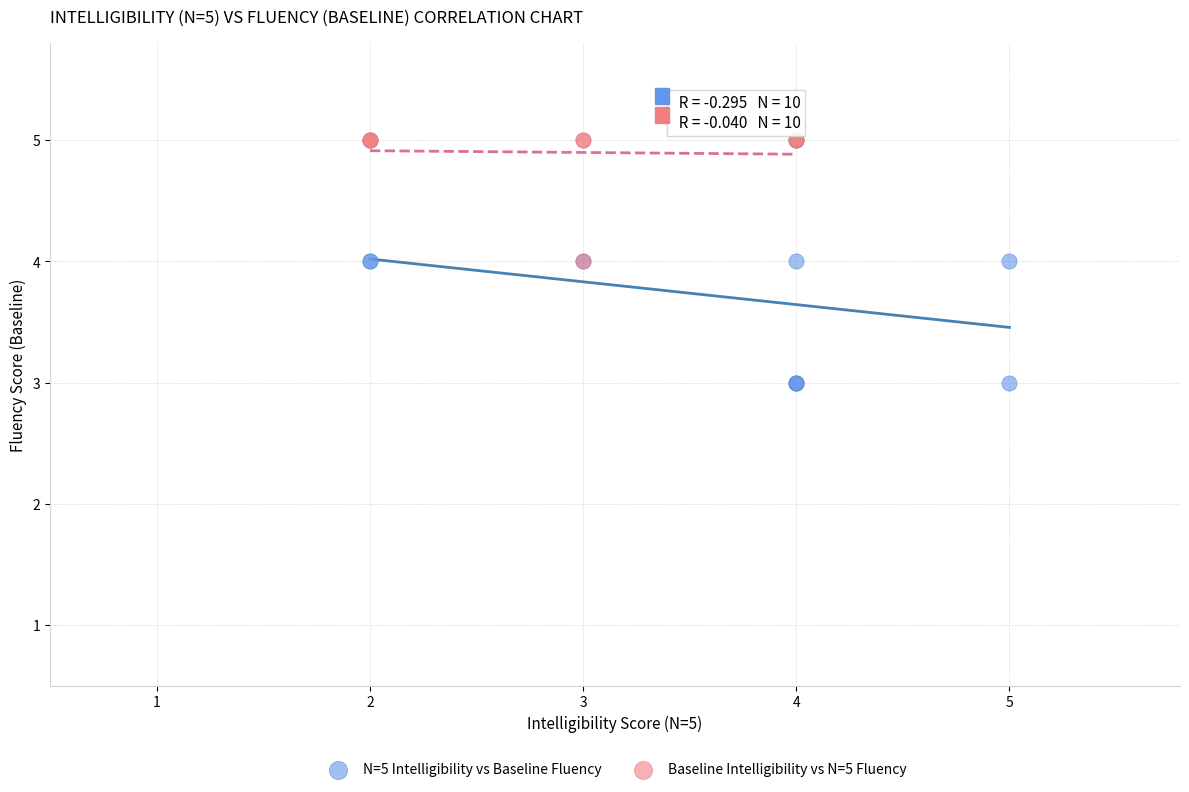

Which series has the largest Y range (max minus min)?

N=5 Intelligibility vs Baseline Fluency